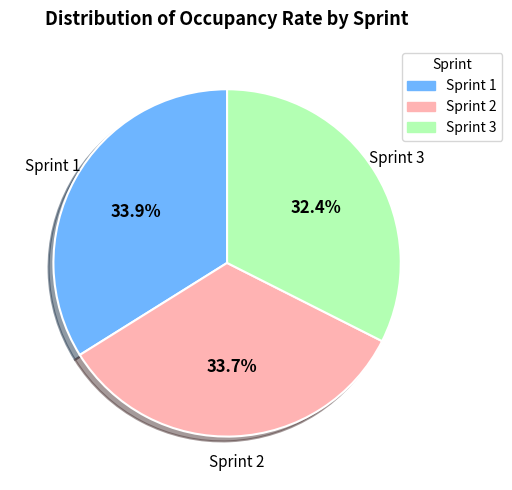

To the nearest percent, what percentage of the pie is Sprint 3?

32%